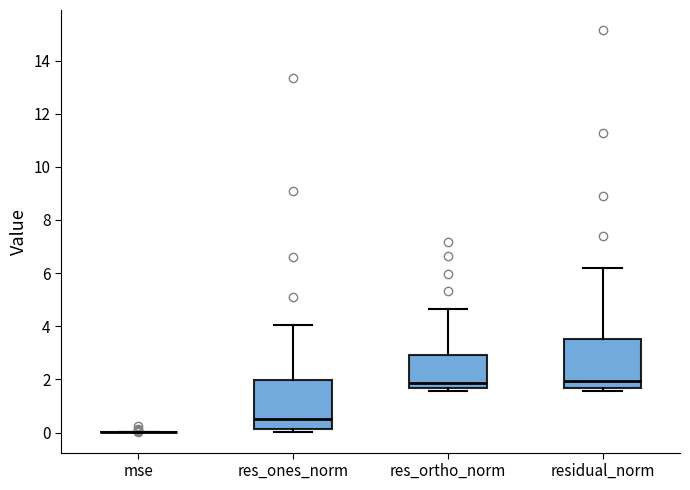

Reading left to right, read every box against the y-axis: the position of its median line, the range the box covers, and the ends of its whiskers. The values are not printed on the chart, so give them approximately, as read against the axis.

mse: box collapsed to a line at 0.0, whiskers 0.0 to 0.0
res_ones_norm: median 0.6, box 0.2 to 2.0, whiskers 0.0 to 4.0
res_ortho_norm: median 1.8, box 1.6 to 3.0, whiskers 1.6 (just below the box's lower edge) to 4.6
residual_norm: median 2.0, box 1.6 to 3.6, whiskers 1.6 (just below the box's lower edge) to 6.2